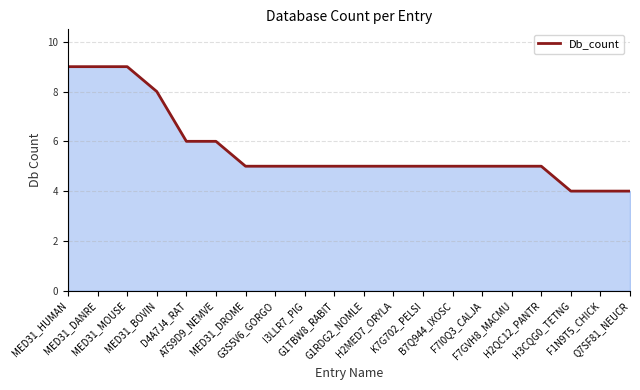

What is the greatest value displayed?

9